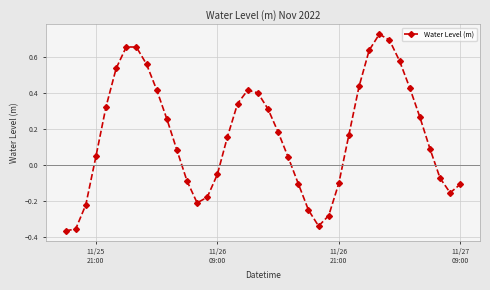

What is the difference between the second highest and second lowest values?

1.1